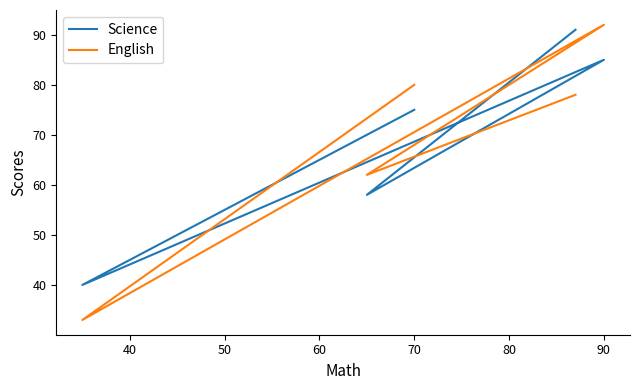

How many times do Science and English cross each other?

3